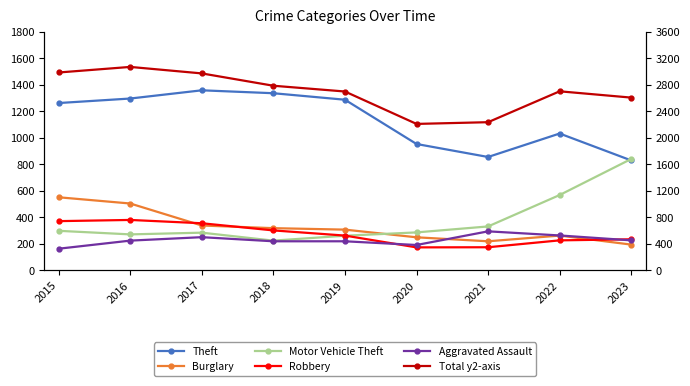

What is the sum of the Robbery values at 2017 and 2023?

591